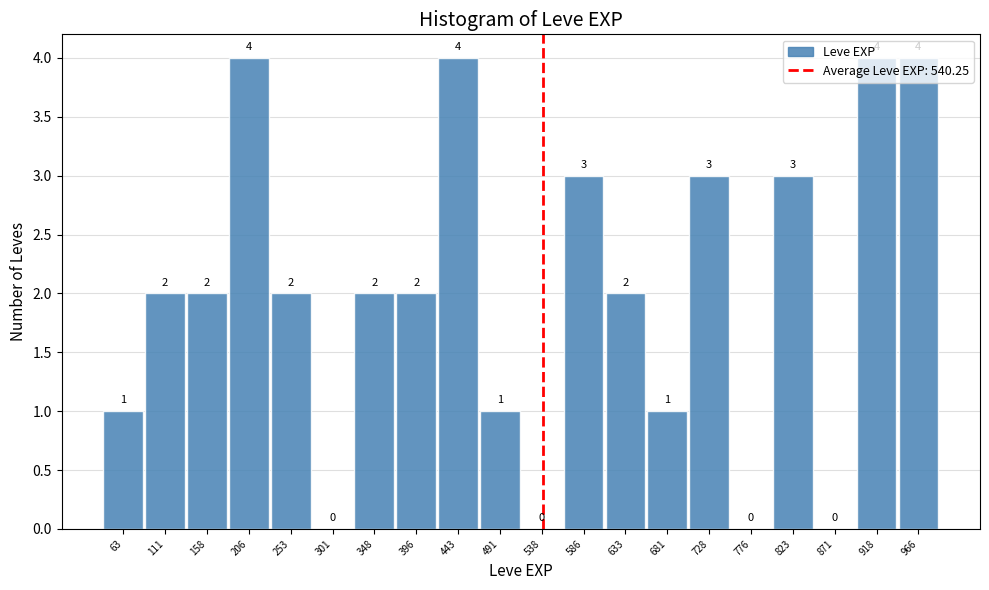

Reading left to right, transcribe this chart: for each bar, give the range it covers on the x-axis and its height. The bar edges are not printed on the chart, so give them approximately, as read against the axis.

40.0 to 87.5: 1
87.5 to 135.0: 2
135.0 to 182.5: 2
182.5 to 230.0: 4
230.0 to 277.5: 2
277.5 to 325.0: 0
325.0 to 372.5: 2
372.5 to 420.0: 2
420.0 to 467.5: 4
467.5 to 515.0: 1
515.0 to 562.5: 0
562.5 to 610.0: 3
610.0 to 657.5: 2
657.5 to 705.0: 1
705.0 to 752.5: 3
752.5 to 800.0: 0
800.0 to 847.5: 3
847.5 to 895.0: 0
895.0 to 942.5: 4
942.5 to 990.0: 4